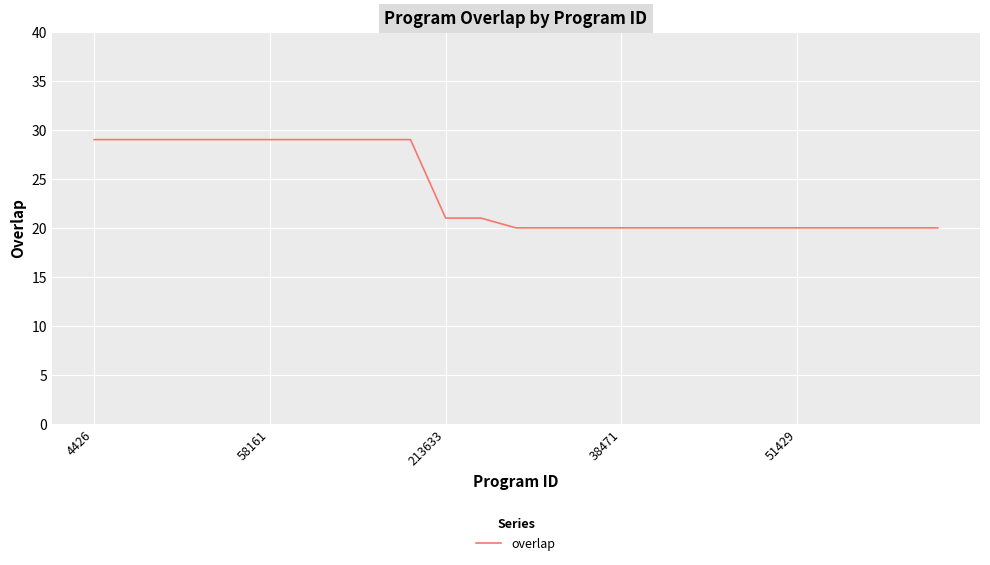

Reading left to right, transcribe all the data shown in this chart.

29	29	29	29	29	29	29	29	29	29	21	21	20	20	20	20	20	20	20	20	20	20	20	20	20